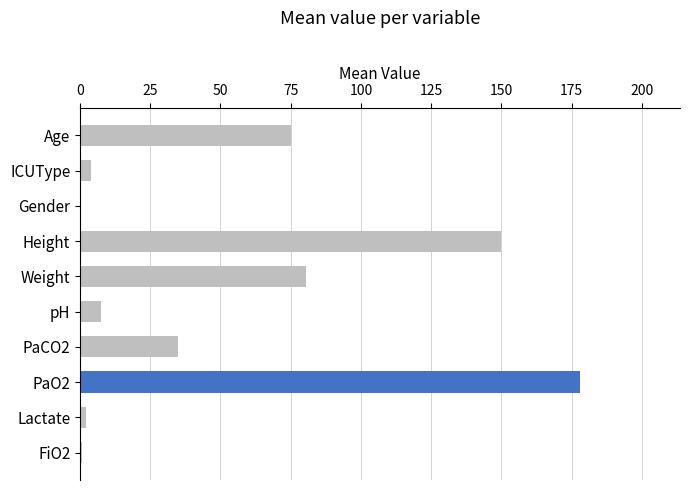

Approximately how many times larger is the value at PaO2 compared to Height?

1.2